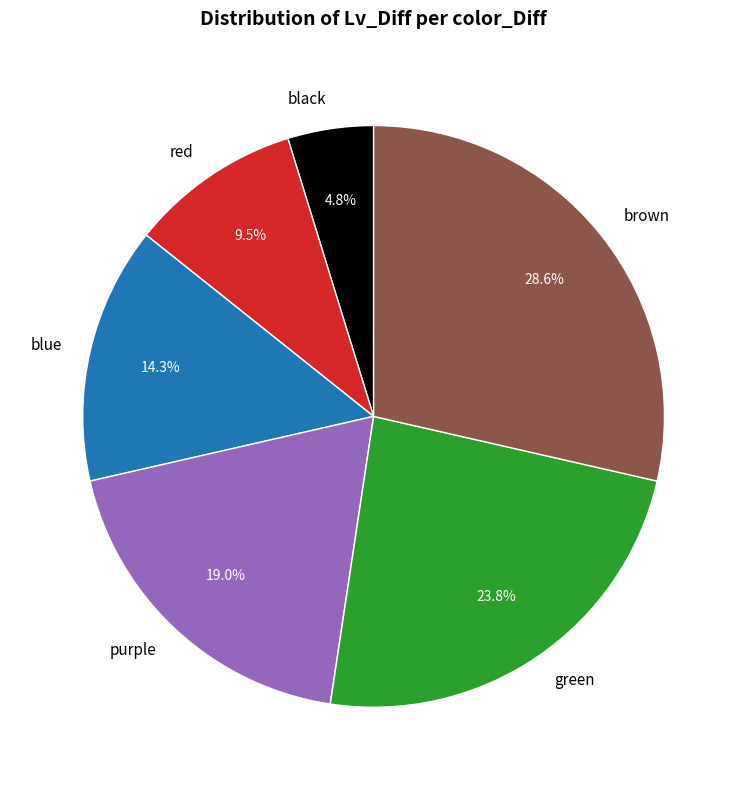

Which slice is the largest?

brown